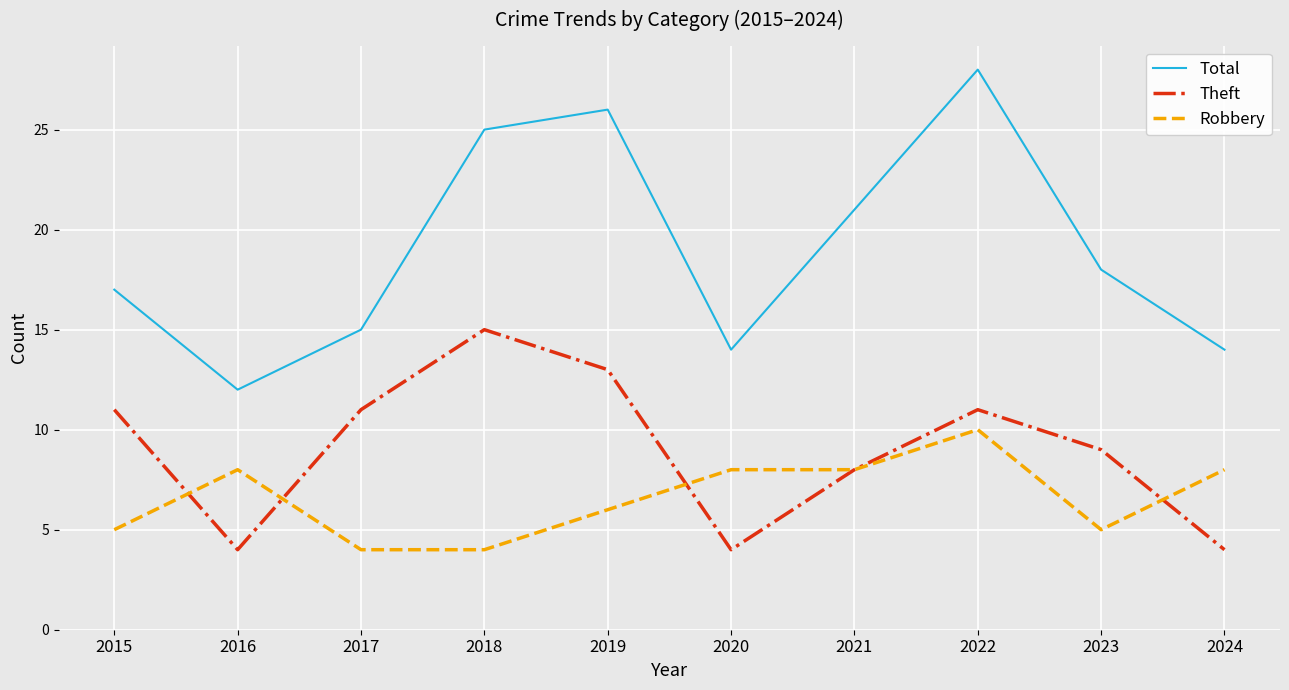

Is this an area chart (filled region under the line)?

No